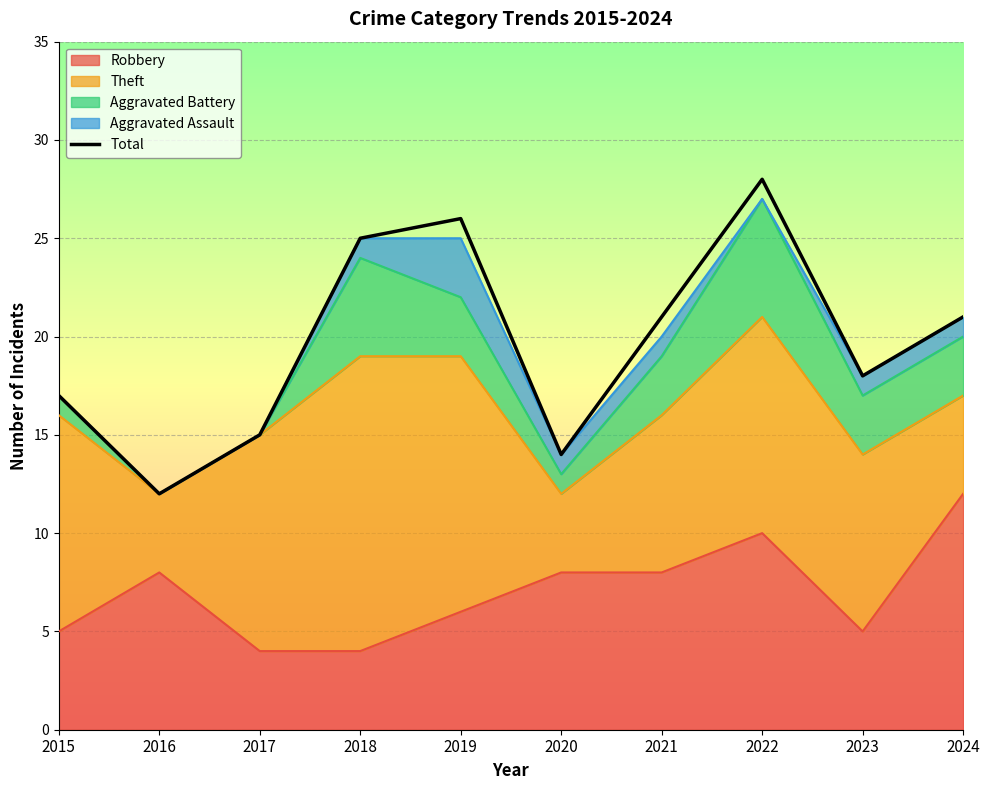

Reading right to left, what are all the values shown in this chart?

21	18	28	21	14	26	25	15	12	17